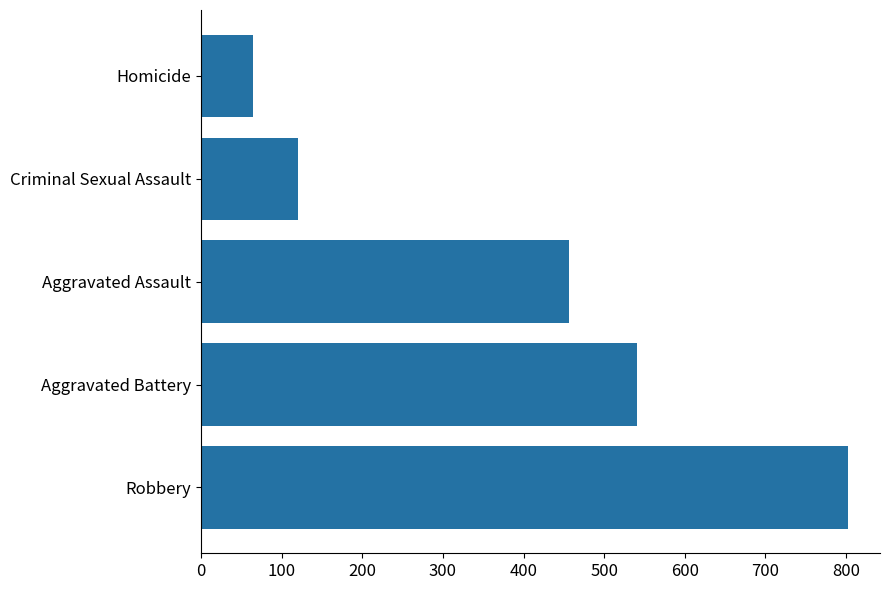

What is the average value?

397